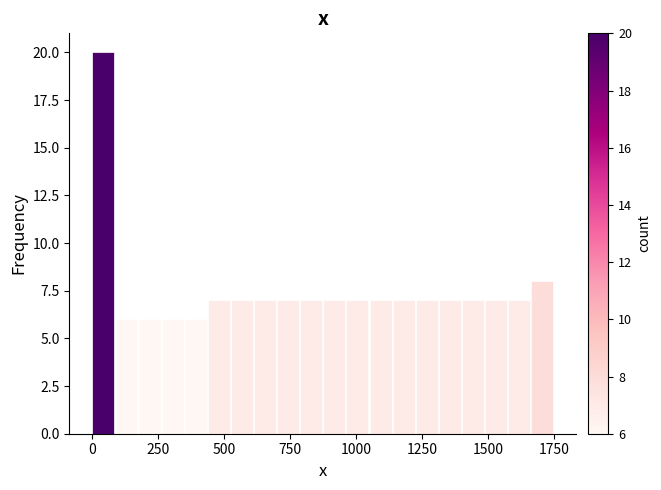

Around what value on the x-axis is the tallest bar? Give the approximate position of its centre, as read against the axis.

50